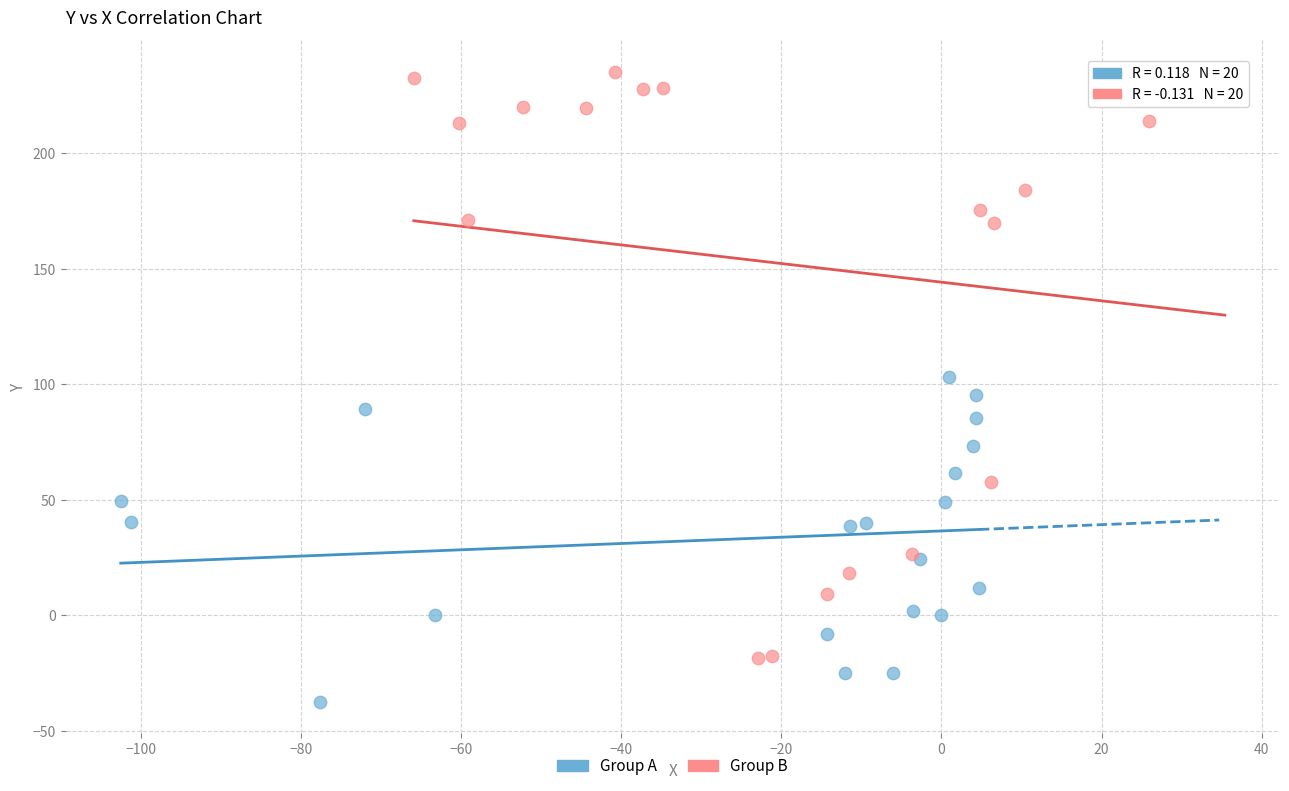

Which series contains the highest Y value?

Group B